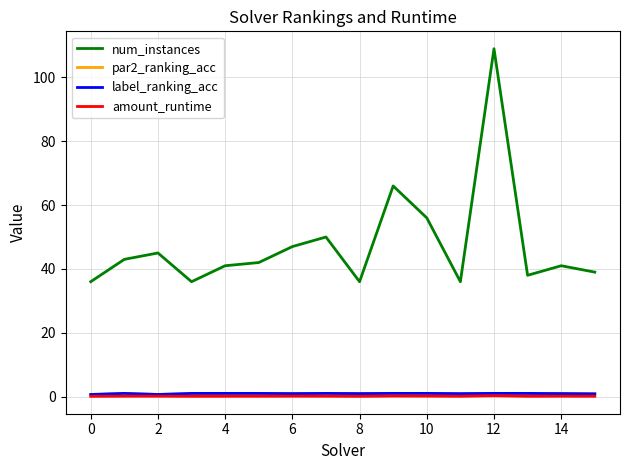

What is the greatest value displayed?

109.0